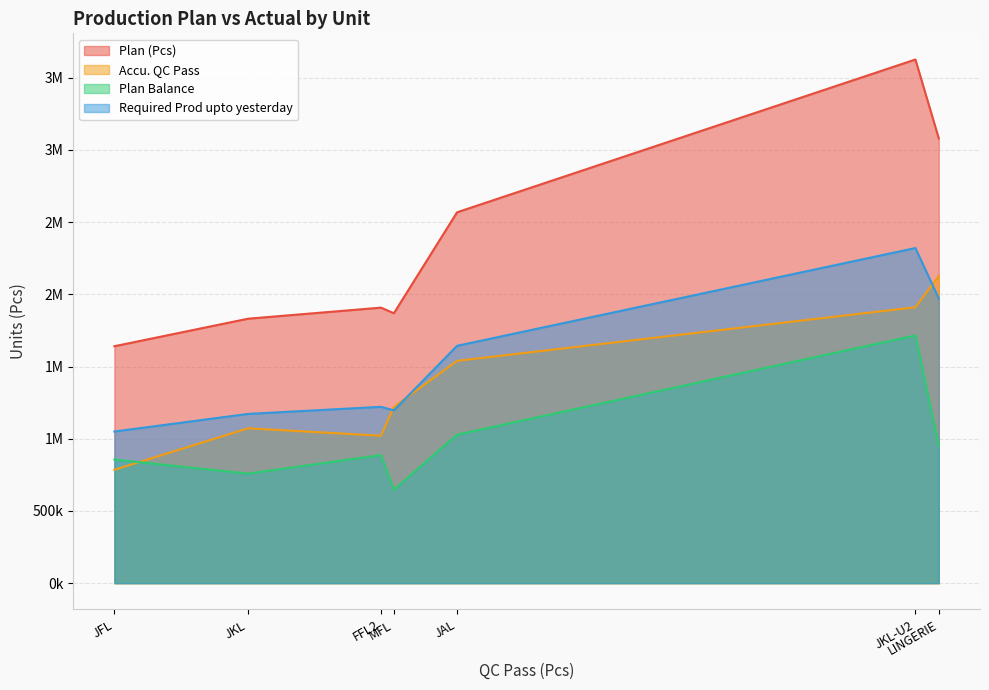

What is the sum of all Plan Balance values?

6844706